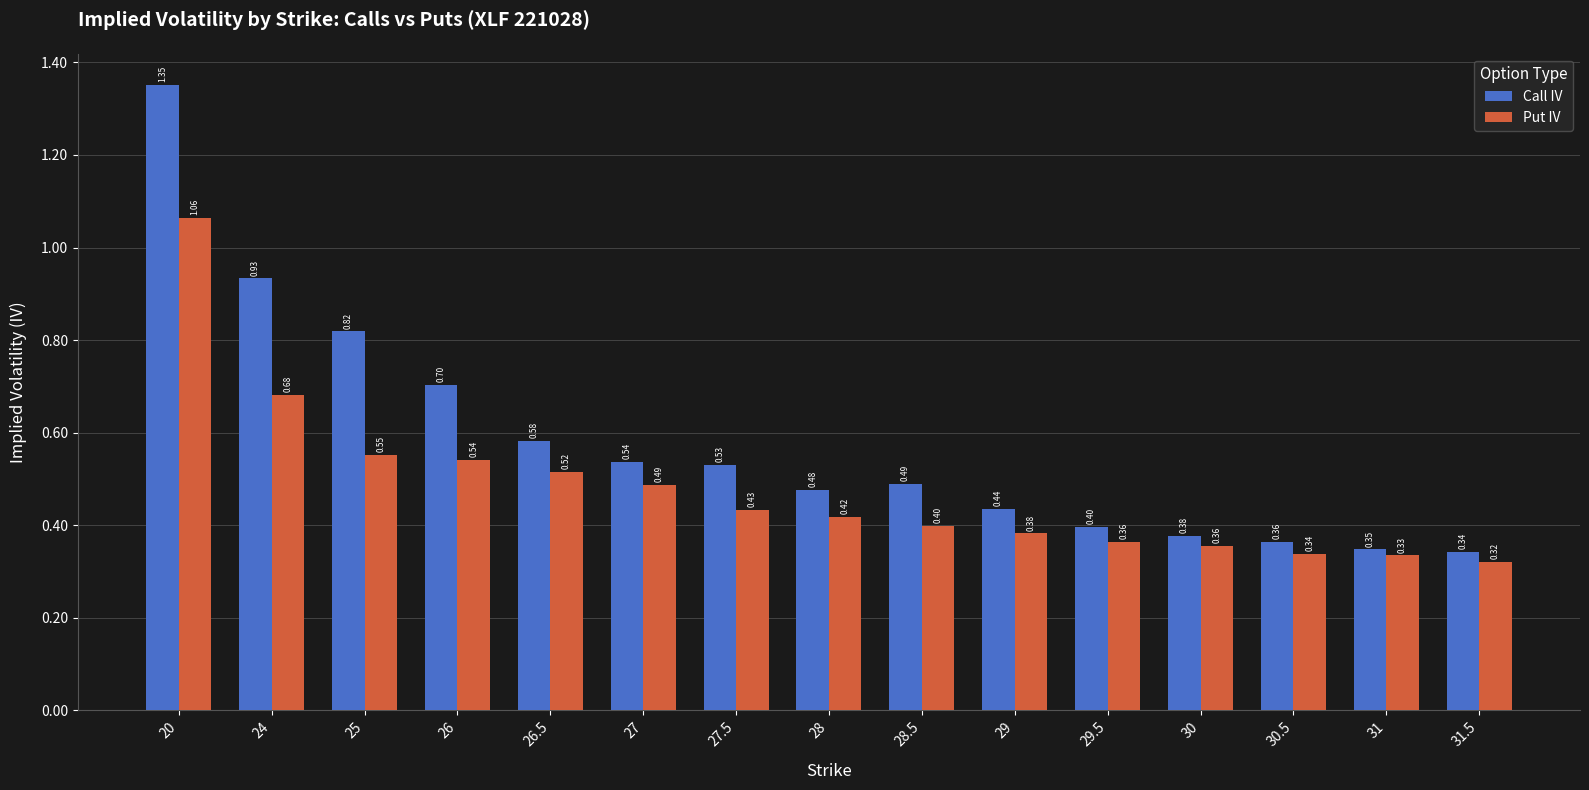

What are all the series names shown in the legend?

Call IV, Put IV